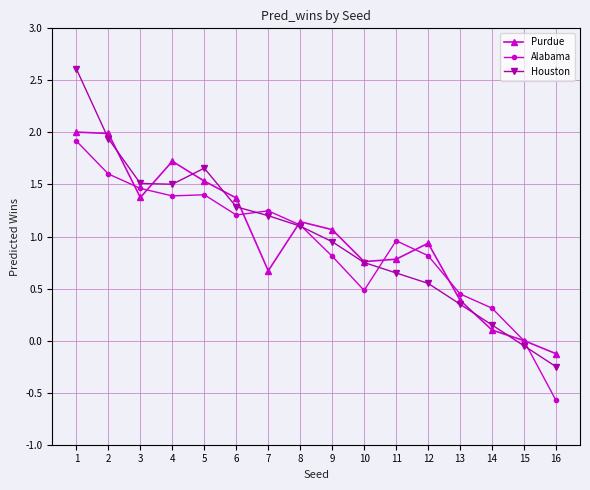

The value of Houston at 3 is 1.5. True or false?

True